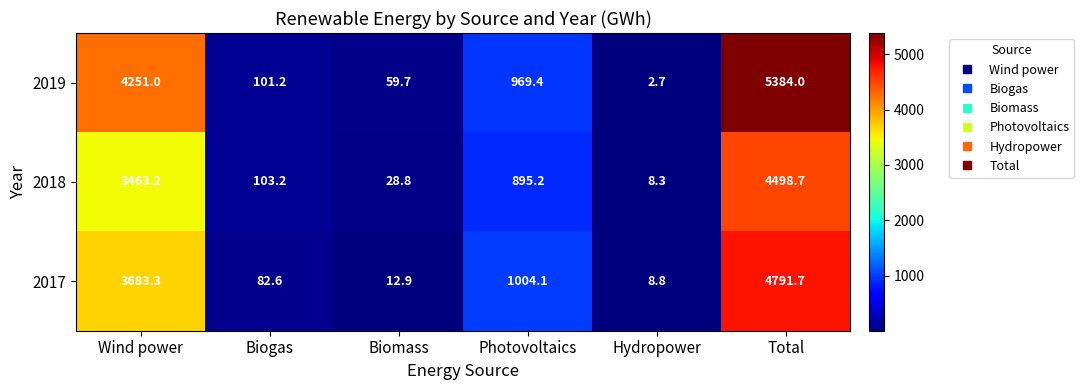

Rank the series by their average value, from highest to lowest.

2019, 2017, 2018